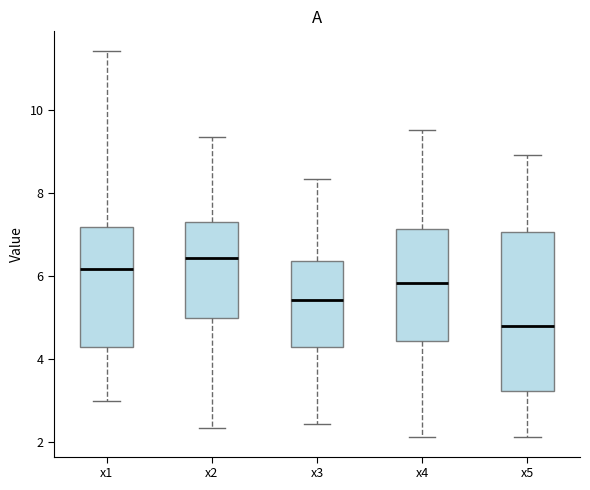

Comparing the boxes themselves (not the whiskers), which one is the tallest?

x5